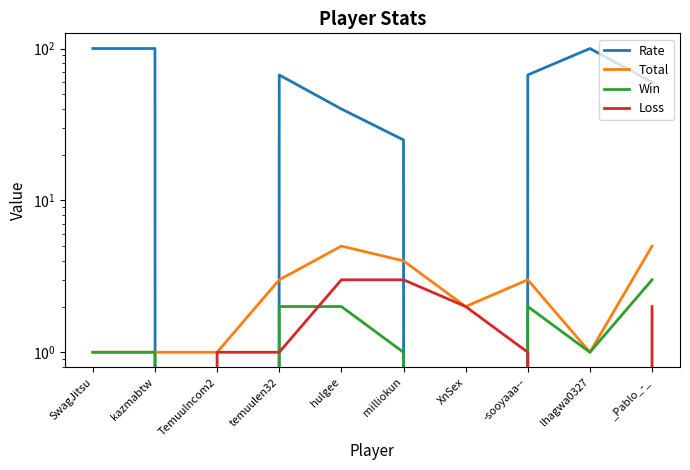

True or false: Total and Loss cross at least once.

False